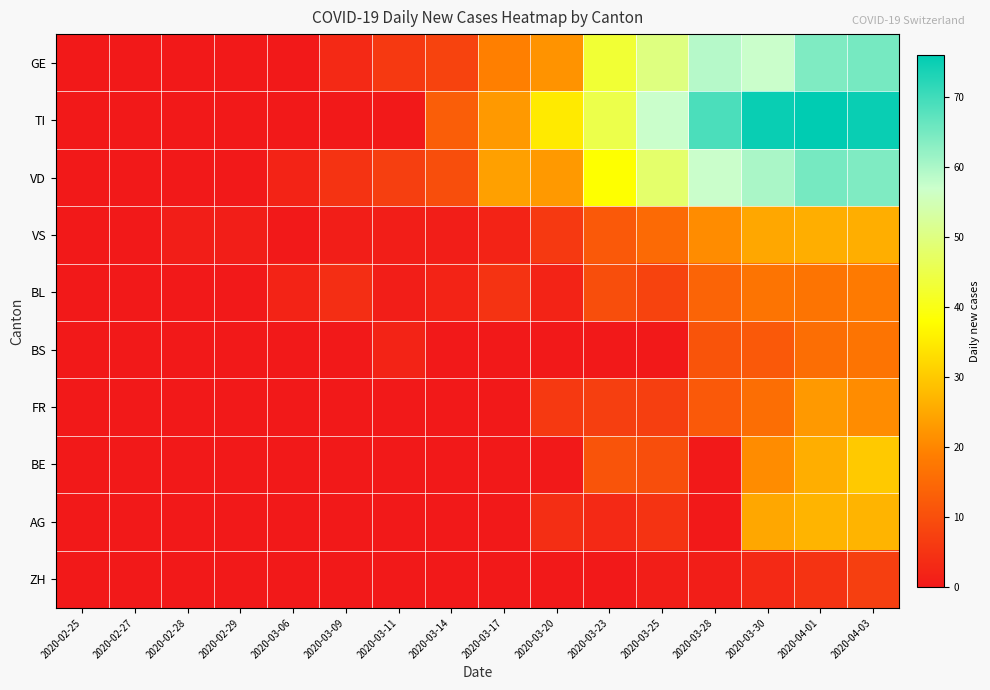

Reading right to left, list all the values displayed in this chart.

GE: 2020-04-03=65	2020-04-01=64	2020-03-30=57	2020-03-28=59	2020-03-25=50	2020-03-23=43	2020-03-20=22	2020-03-17=19	2020-03-14=8	2020-03-11=6	2020-03-09=3	2020-03-06=0	2020-02-29=0	2020-02-28=0	2020-02-27=0	2020-02-25=0
TI: 2020-04-03=75	2020-04-01=76	2020-03-30=75	2020-03-28=69	2020-03-25=57	2020-03-23=45	2020-03-20=35	2020-03-17=23	2020-03-14=13	2020-03-11=0	2020-03-09=0	2020-03-06=0	2020-02-29=0	2020-02-28=0	2020-02-27=0	2020-02-25=0
VD: 2020-04-03=64	2020-04-01=65	2020-03-30=60	2020-03-28=57	2020-03-25=48	2020-03-23=38	2020-03-20=23	2020-03-17=24	2020-03-14=10	2020-03-11=7	2020-03-09=5	2020-03-06=2	2020-02-29=0	2020-02-28=0	2020-02-27=0	2020-02-25=0
VS: 2020-04-03=26	2020-04-01=26	2020-03-30=25	2020-03-28=21	2020-03-25=15	2020-03-23=12	2020-03-20=6	2020-03-17=2	2020-03-14=1	2020-03-11=1	2020-03-09=1	2020-03-06=0	2020-02-29=1	2020-02-28=1	2020-02-27=0	2020-02-25=0
BL: 2020-04-03=18	2020-04-01=17	2020-03-30=17	2020-03-28=14	2020-03-25=8	2020-03-23=10	2020-03-20=2	2020-03-17=5	2020-03-14=2	2020-03-11=1	2020-03-09=4	2020-03-06=2	2020-02-29=0	2020-02-28=0	2020-02-27=0	2020-02-25=0
BS: 2020-04-03=17	2020-04-01=16	2020-03-30=12	2020-03-28=11	2020-03-25=0	2020-03-23=0	2020-03-20=0	2020-03-17=0	2020-03-14=0	2020-03-11=2	2020-03-09=0	2020-03-06=0	2020-02-29=0	2020-02-28=0	2020-02-27=0	2020-02-25=0
FR: 2020-04-03=21	2020-04-01=23	2020-03-30=16	2020-03-28=12	2020-03-25=7	2020-03-23=7	2020-03-20=6	2020-03-17=0	2020-03-14=0	2020-03-11=0	2020-03-09=0	2020-03-06=0	2020-02-29=0	2020-02-28=0	2020-02-27=0	2020-02-25=0
BE: 2020-04-03=30	2020-04-01=26	2020-03-30=21	2020-03-28=0	2020-03-25=10	2020-03-23=11	2020-03-20=0	2020-03-17=0	2020-03-14=0	2020-03-11=0	2020-03-09=0	2020-03-06=0	2020-02-29=0	2020-02-28=0	2020-02-27=0	2020-02-25=0
AG: 2020-04-03=27	2020-04-01=27	2020-03-30=25	2020-03-28=0	2020-03-25=5	2020-03-23=3	2020-03-20=4	2020-03-17=0	2020-03-14=0	2020-03-11=0	2020-03-09=0	2020-03-06=0	2020-02-29=0	2020-02-28=0	2020-02-27=0	2020-02-25=0
ZH: 2020-04-03=7	2020-04-01=5	2020-03-30=3	2020-03-28=1	2020-03-25=1	2020-03-23=0	2020-03-20=0	2020-03-17=0	2020-03-14=0	2020-03-11=0	2020-03-09=0	2020-03-06=0	2020-02-29=0	2020-02-28=0	2020-02-27=0	2020-02-25=0